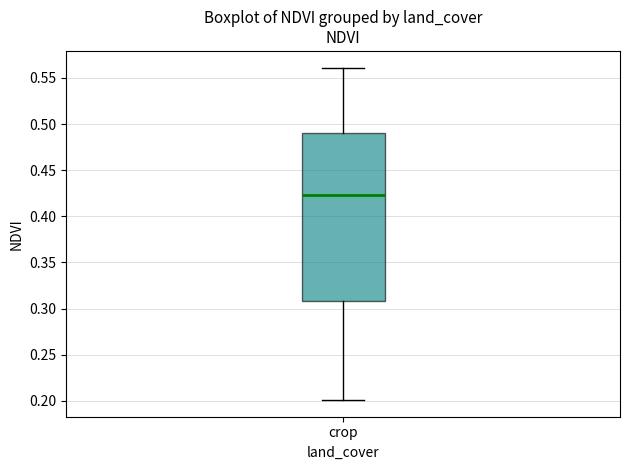

Transcribe this box plot: give where the median line is, the range the box spans, and where the two whiskers end, as read against the y-axis. The values are not printed on the chart, so give them approximately, as read against the axis.

median 0.425, box 0.310 to 0.490, whiskers 0.200 to 0.560